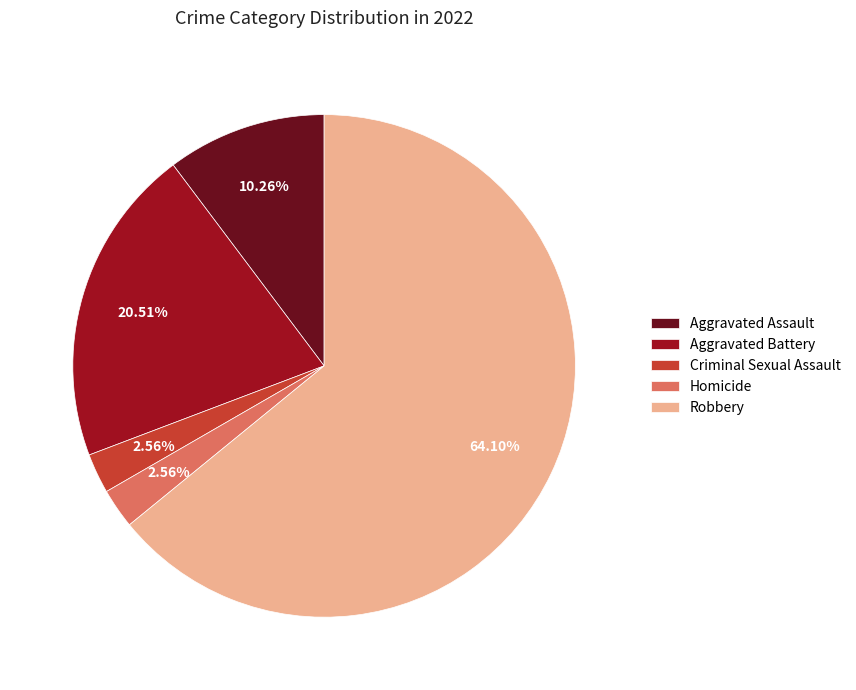

Which category has the biggest portion of the pie?

Robbery